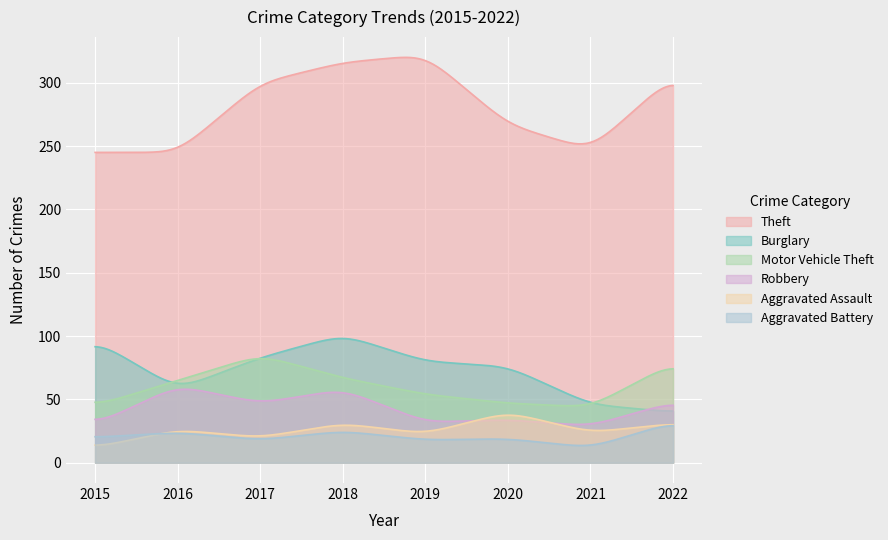

What are all the series names shown in the legend?

Theft, Burglary, Motor Vehicle Theft, Robbery, Aggravated Assault, Aggravated Battery